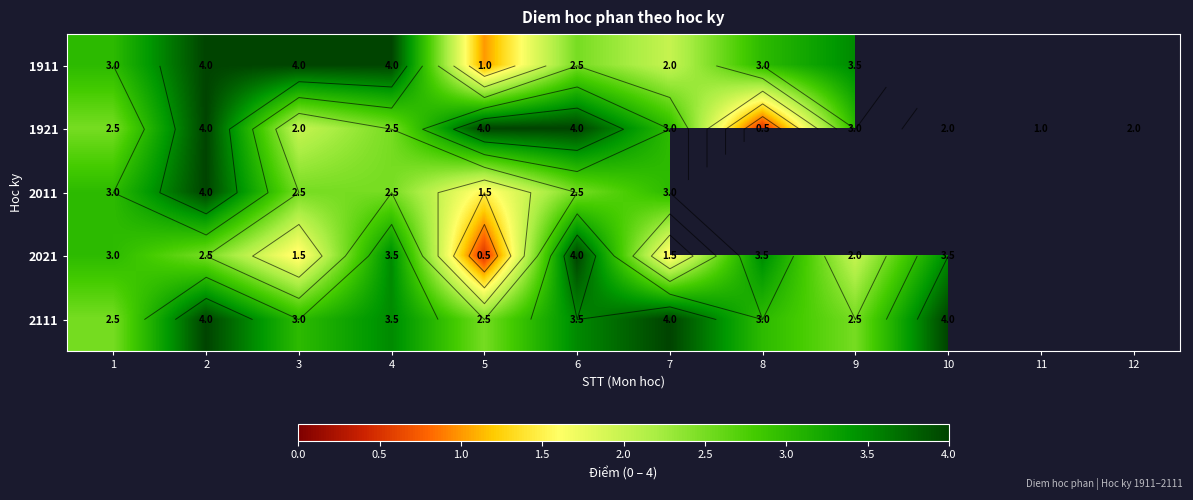

What is the greatest value displayed?

4.0